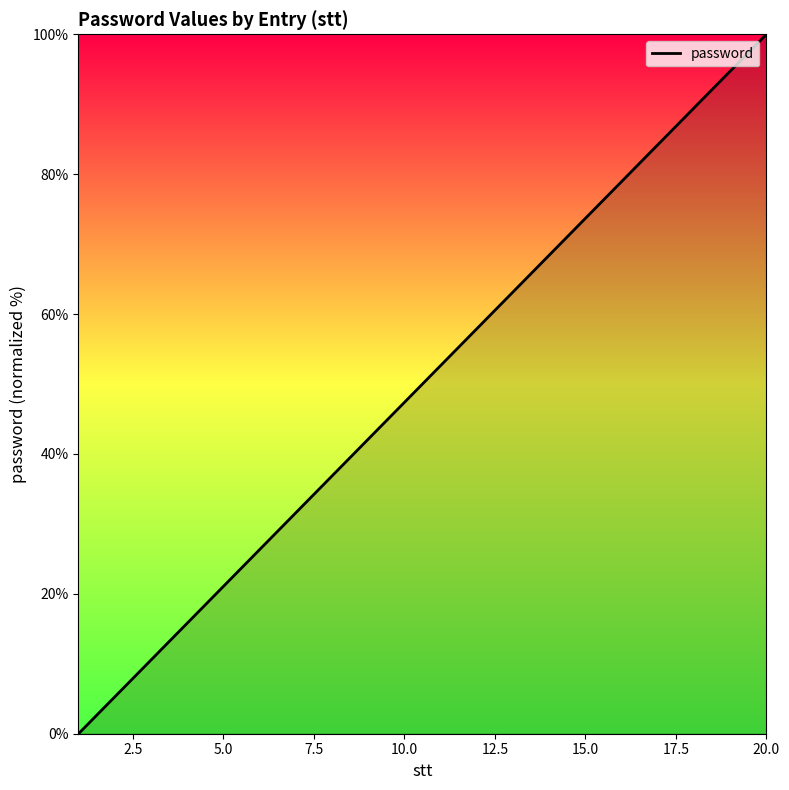

What is the maximum value shown in the chart?

100.0